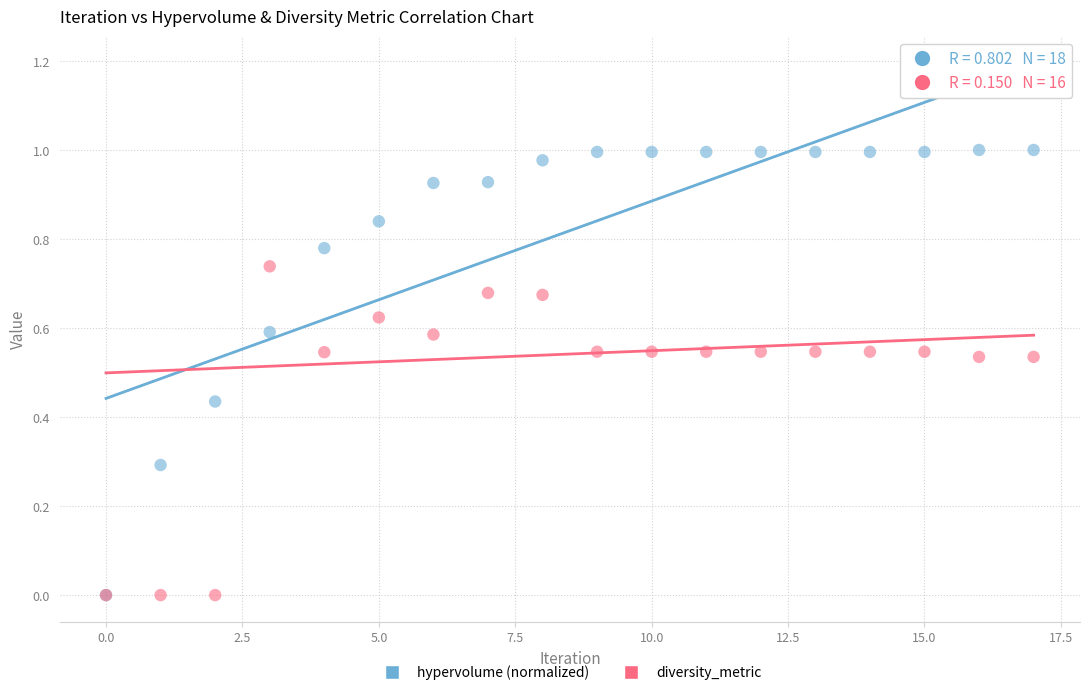

Which series contains the highest Y value?

hypervolume (normalized)